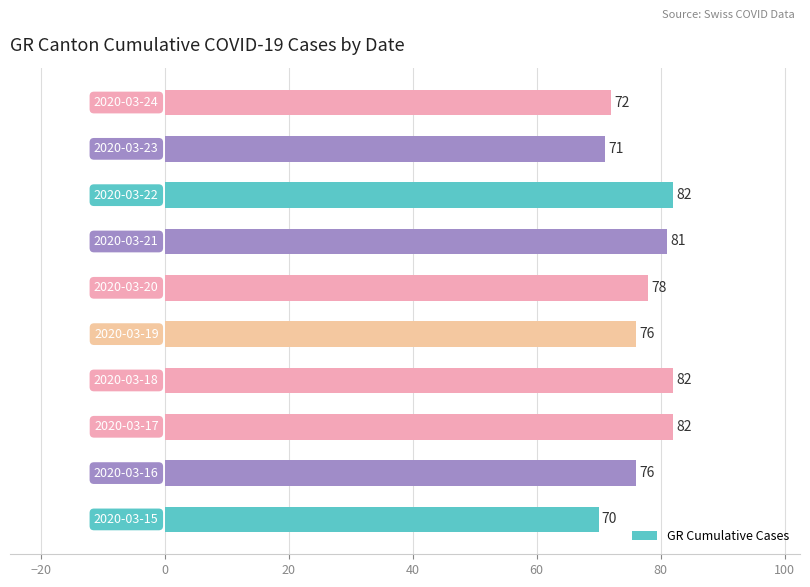

Are the bars horizontal?

Yes